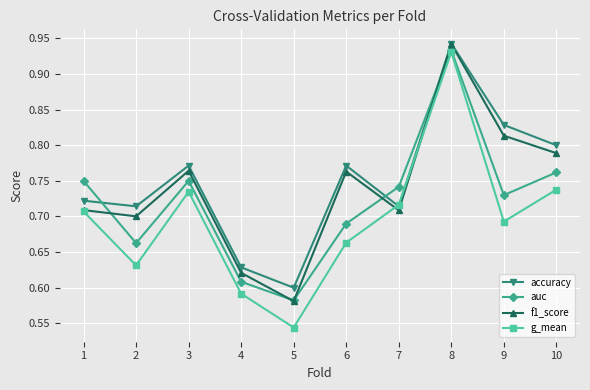

The value of g_mean at 3 is 0.7. True or false?

True